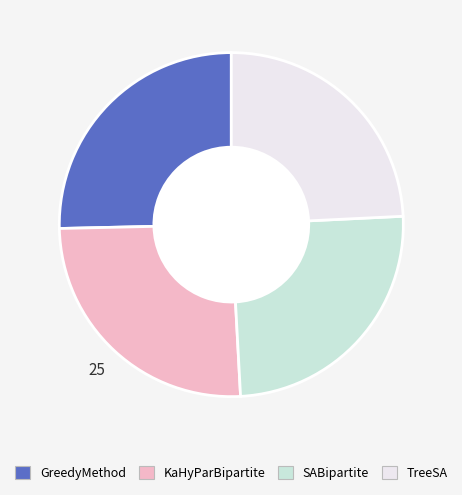

Do SABipartite and KaHyParBipartite together represent more than half of the pie?

Yes